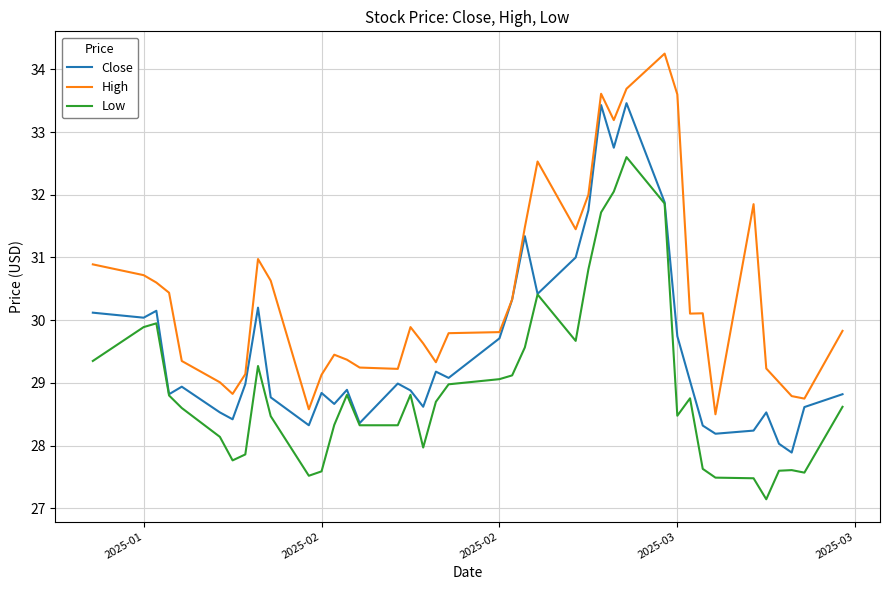

List the series in order of their overall mean, lowest first.

Low, Close, High